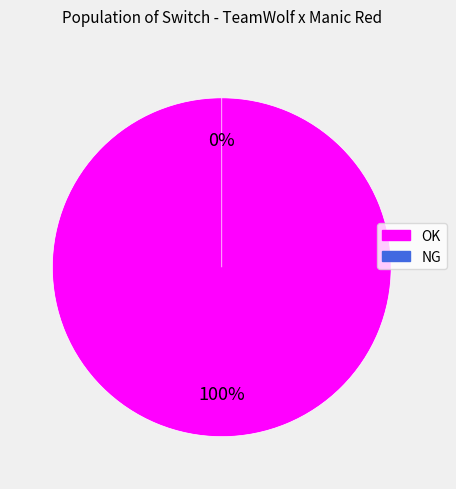

Which category has the biggest portion of the pie?

OK